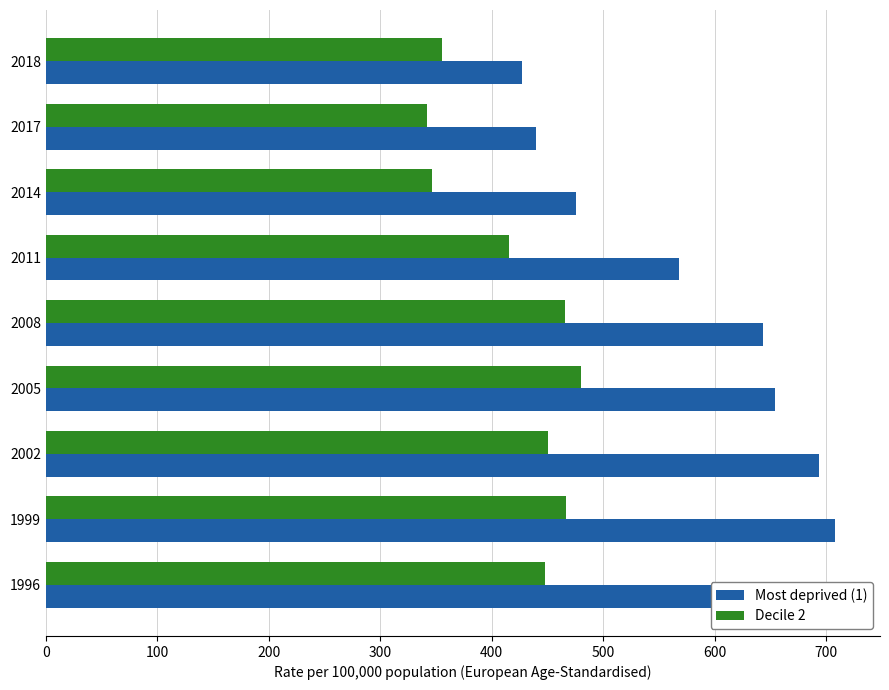

Read the Most deprived (1) value at 1996.

712.6